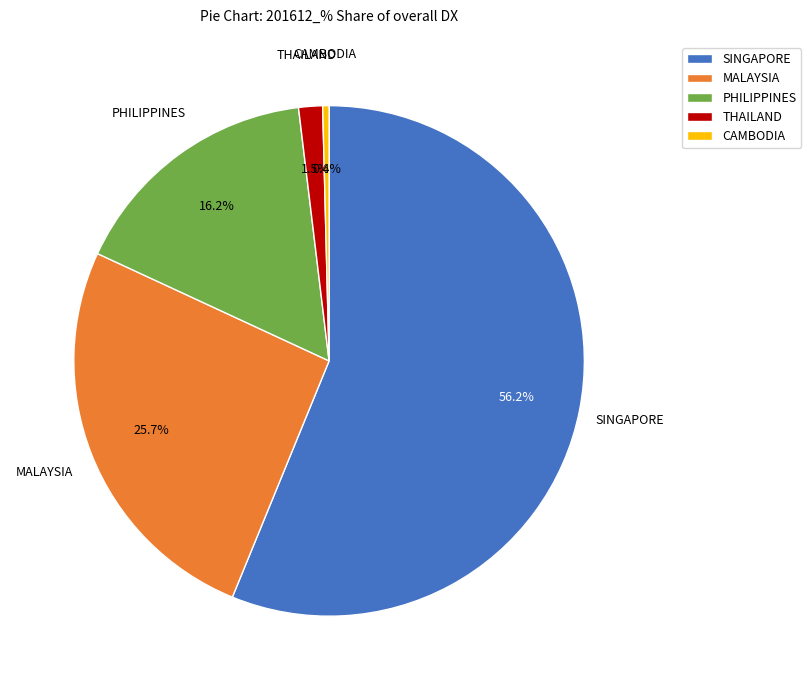

Which category accounts for the majority?

SINGAPORE